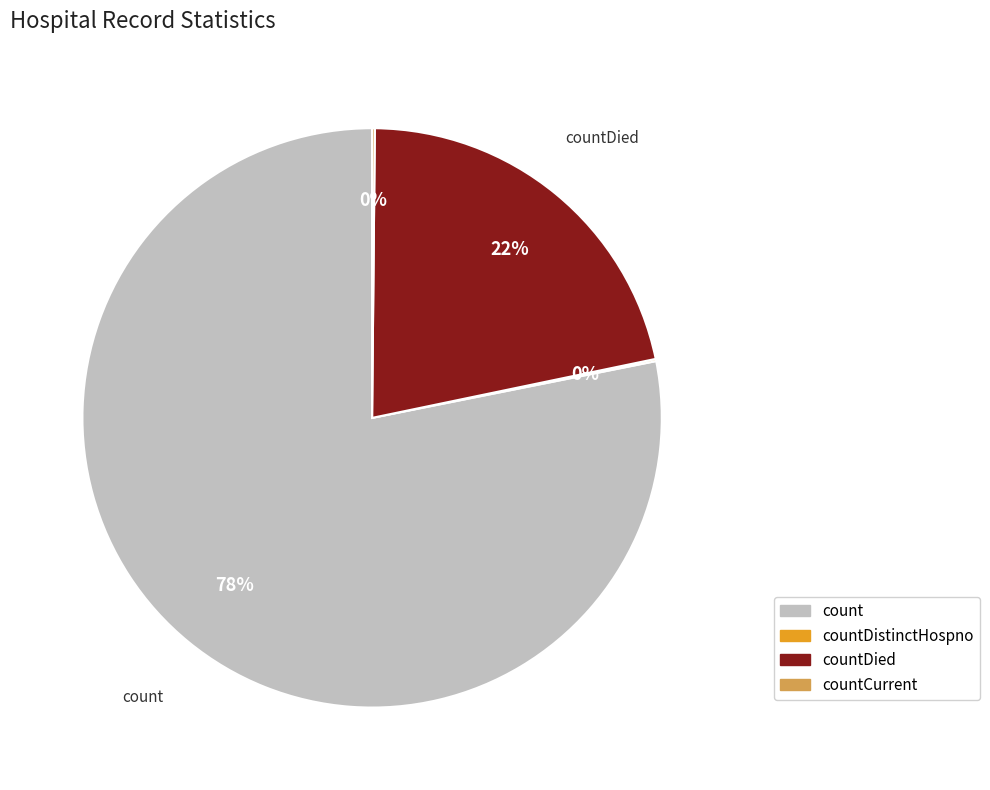

To the nearest percent, what is the difference between the largest and smallest slice percentages?

78%